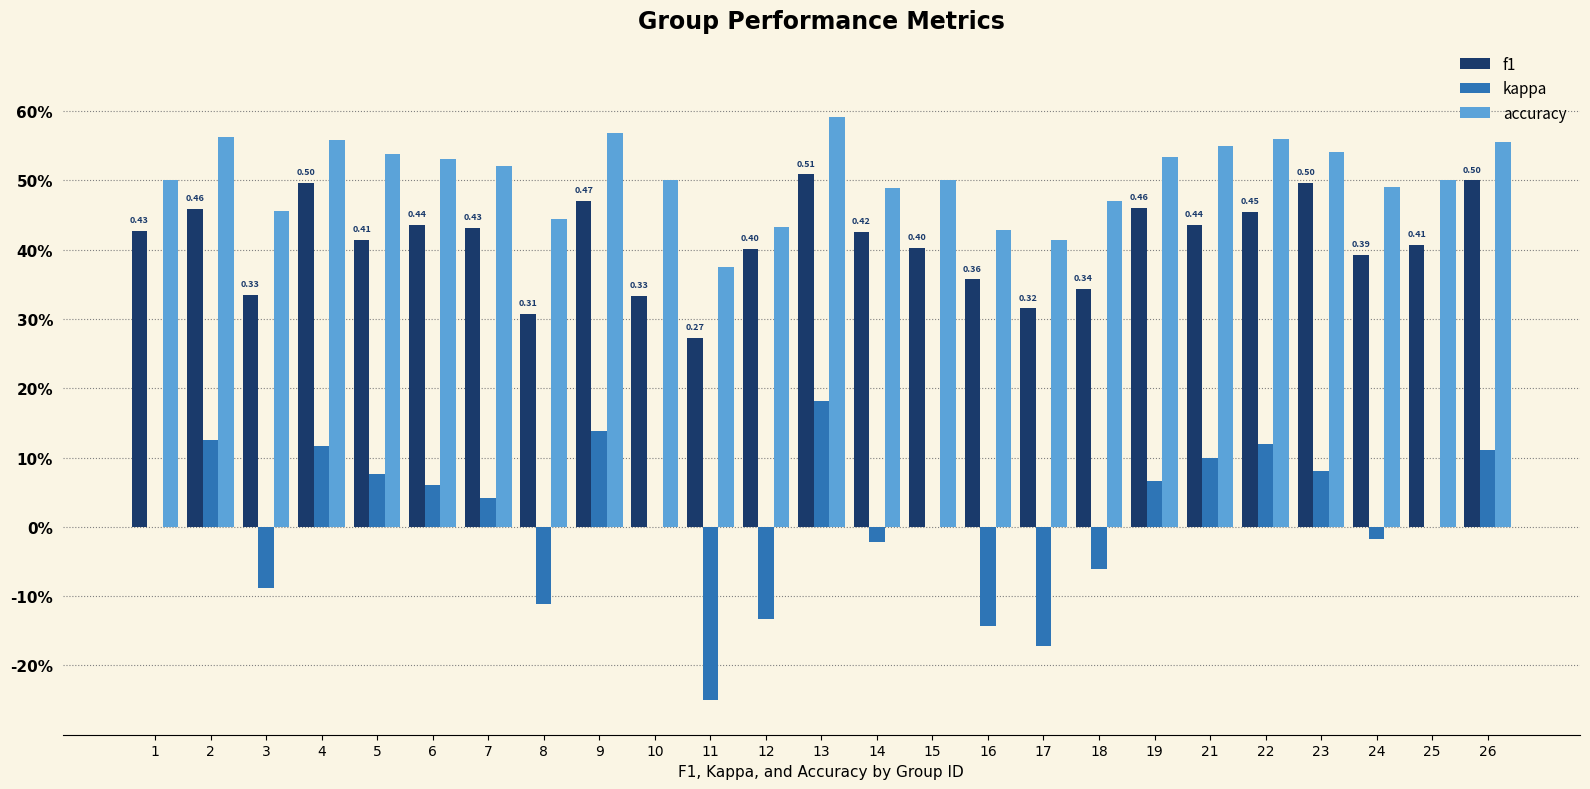

What is the value of the f1 bar at the 1st from the left?

0.4